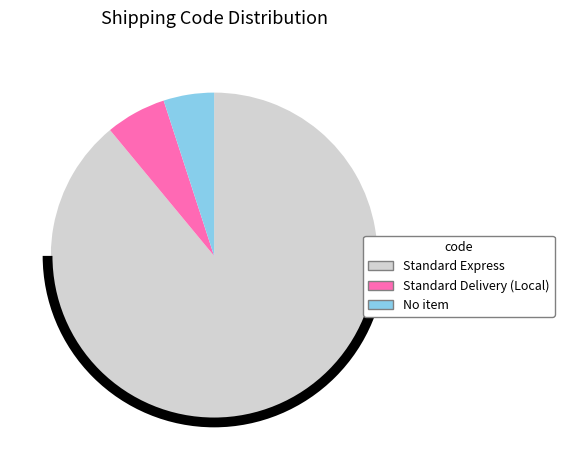

Is the sum of No item and Standard Express greater than half?

Yes